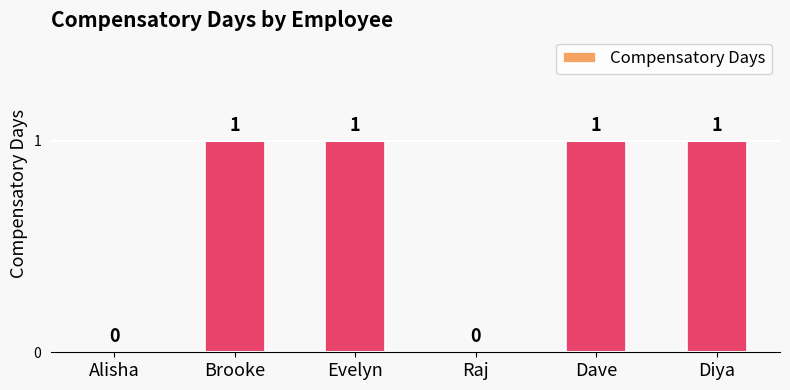

Does the chart contain stacked bars?

No